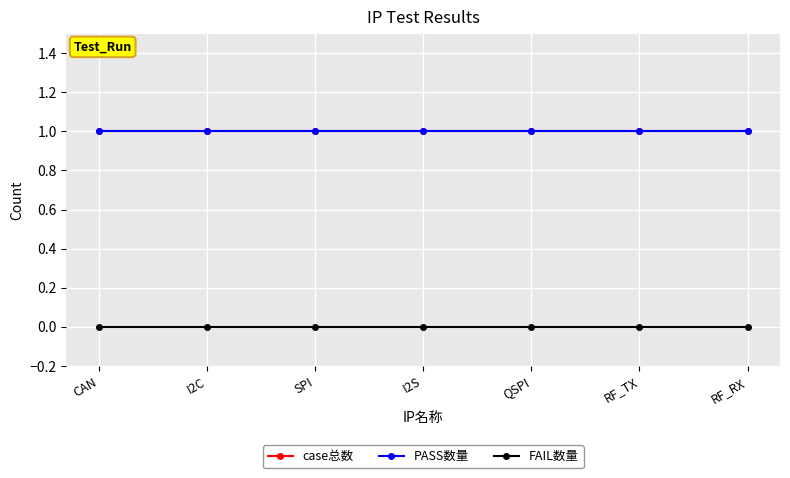

Is this an area chart (filled region under the line)?

No